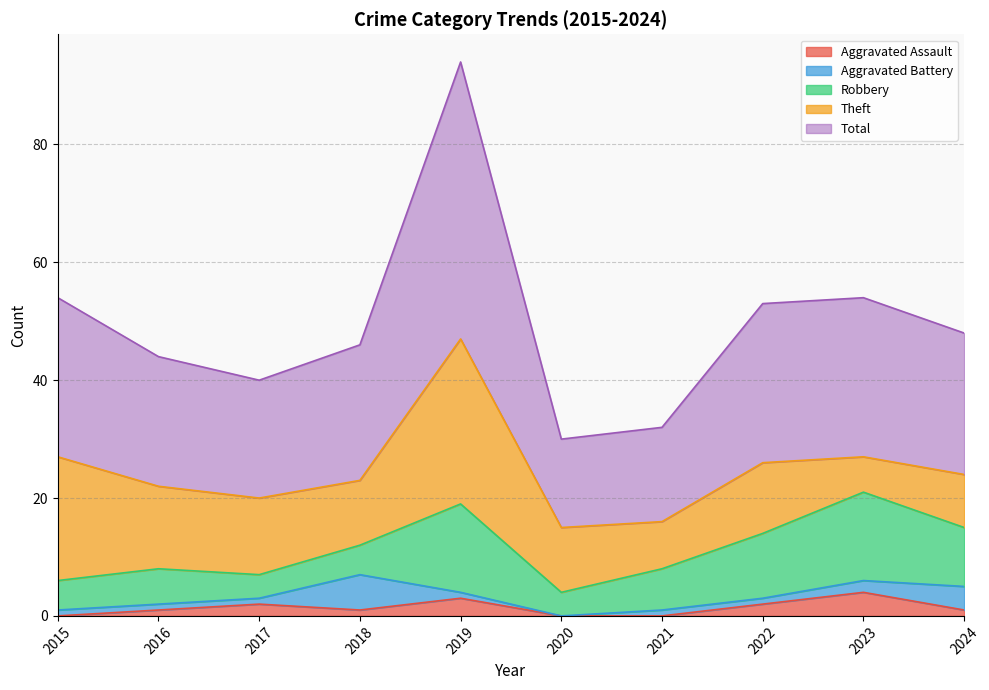

Is it true that Total equals 23 at 2018?

True